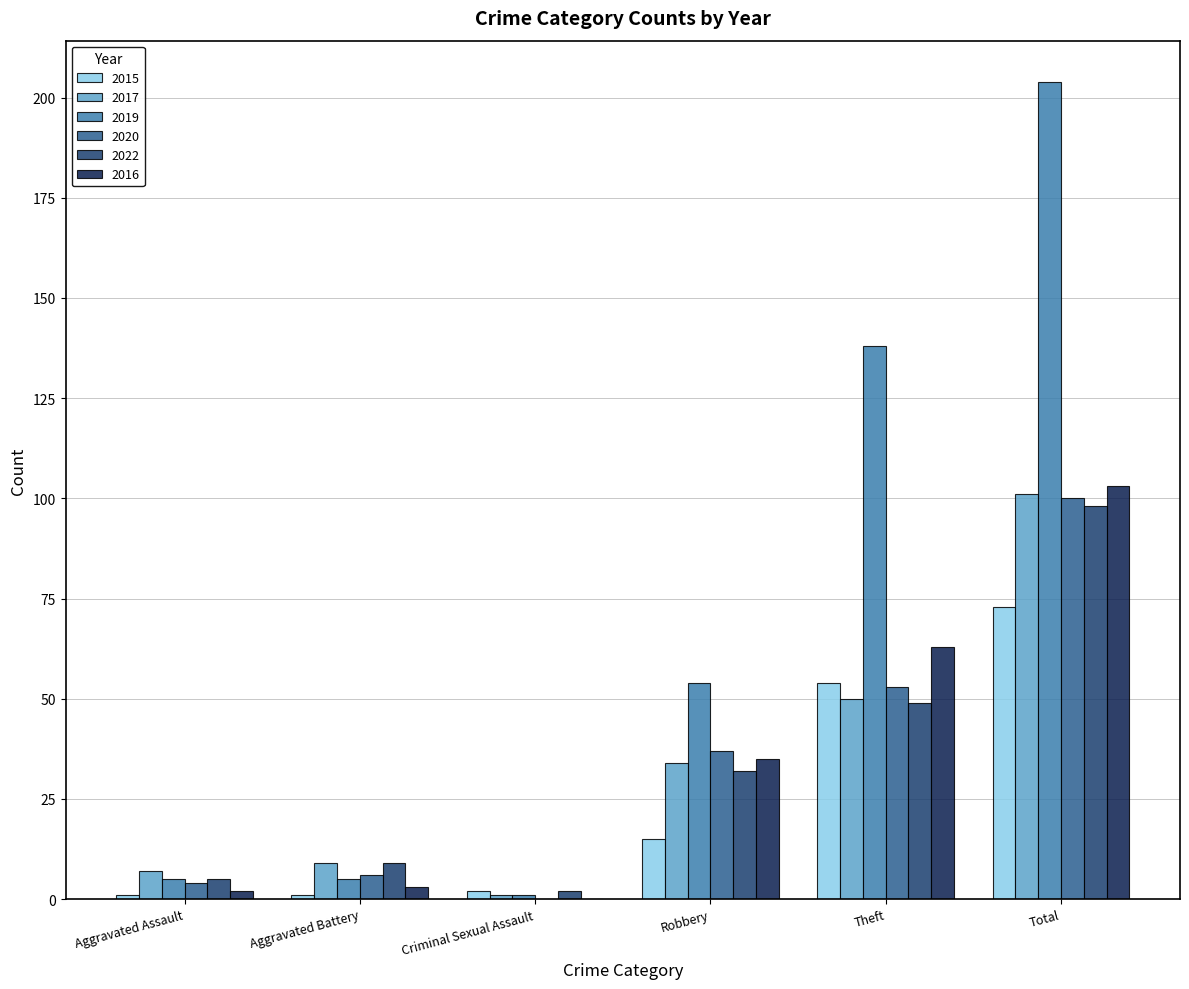

Reading left to right, extract all data points from this chart.

2015: Aggravated Assault=1	Aggravated Battery=1	Criminal Sexual Assault=2	Robbery=15	Theft=54	Total=73
2017: Aggravated Assault=7	Aggravated Battery=9	Criminal Sexual Assault=1	Robbery=34	Theft=50	Total=101
2019: Aggravated Assault=5	Aggravated Battery=5	Criminal Sexual Assault=1	Robbery=54	Theft=138	Total=204
2020: Aggravated Assault=4	Aggravated Battery=6	Criminal Sexual Assault=0	Robbery=37	Theft=53	Total=100
2022: Aggravated Assault=5	Aggravated Battery=9	Criminal Sexual Assault=2	Robbery=32	Theft=49	Total=98
2016: Aggravated Assault=2	Aggravated Battery=3	Criminal Sexual Assault=0	Robbery=35	Theft=63	Total=103